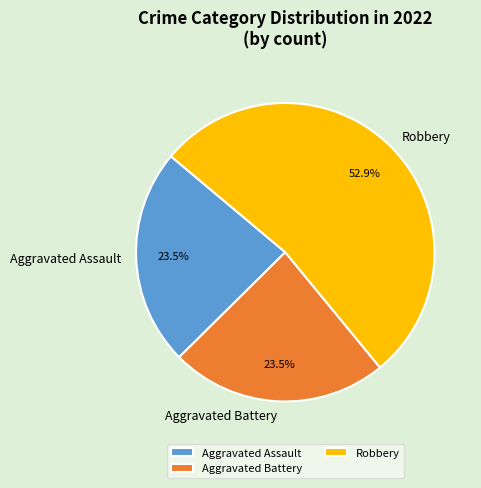

Do Robbery and Aggravated Battery together represent more than half of the pie?

Yes